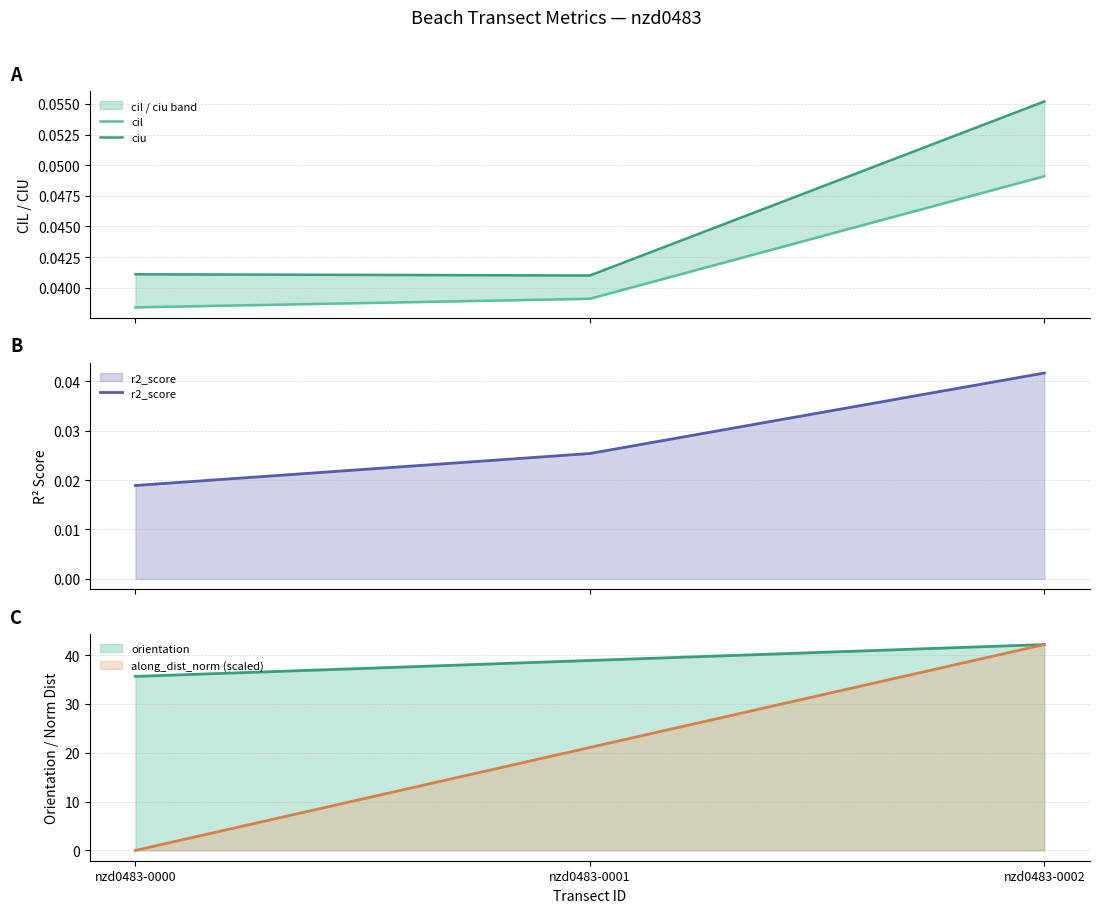

Is it true that ciu equals 0.0 at nzd0483-0000?

True